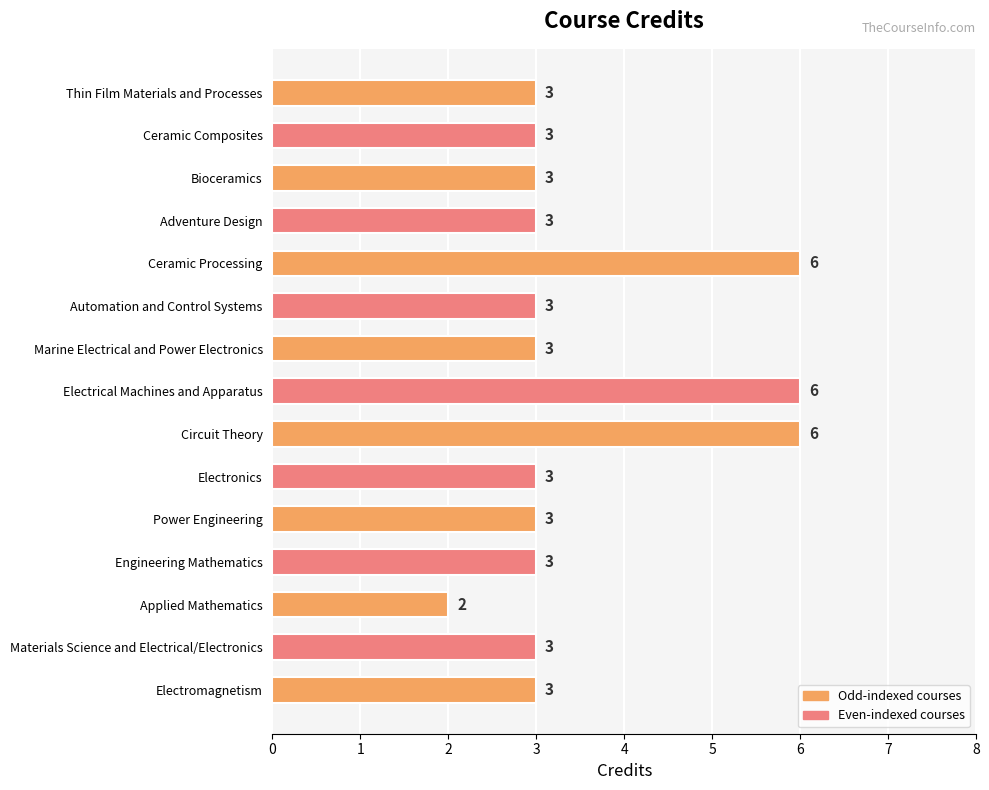

Approximately how many times larger is the value at Adventure Design compared to Electrical Machines and Apparatus?

0.5